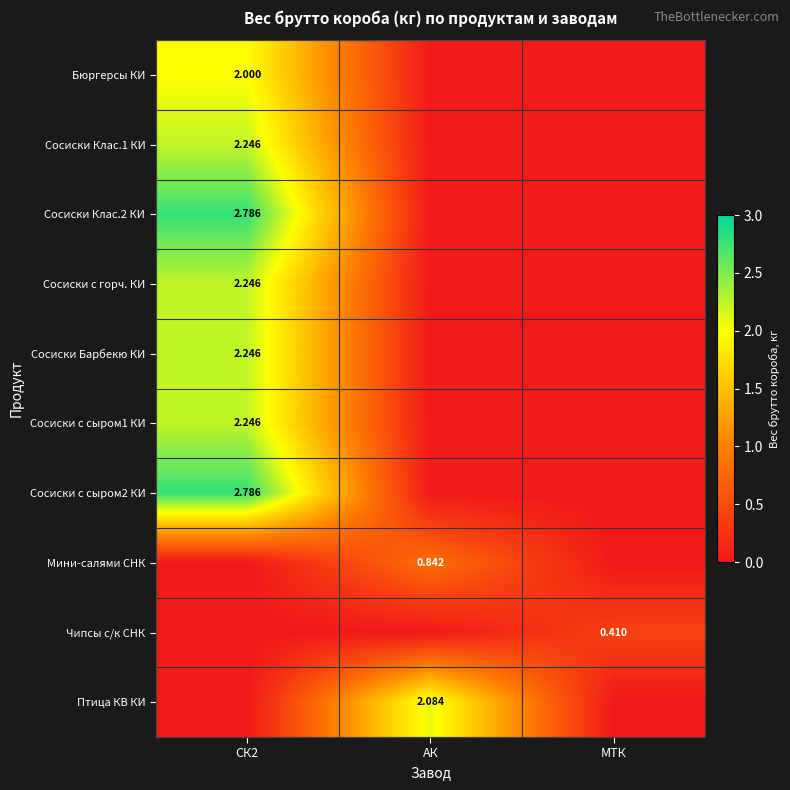

Is the value of Сосиски Барбекю КИ at СК2 greater than the value of Чипсы с/к СНК at МТК?

Yes